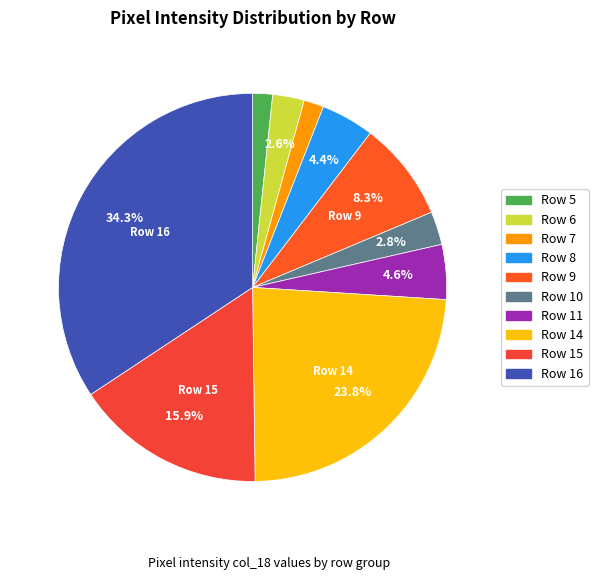

How many slices are in this pie chart?

10